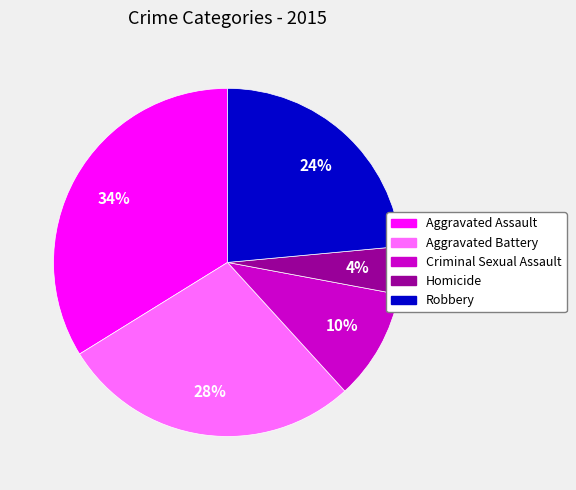

Between Aggravated Assault and Criminal Sexual Assault, which is larger?

Aggravated Assault